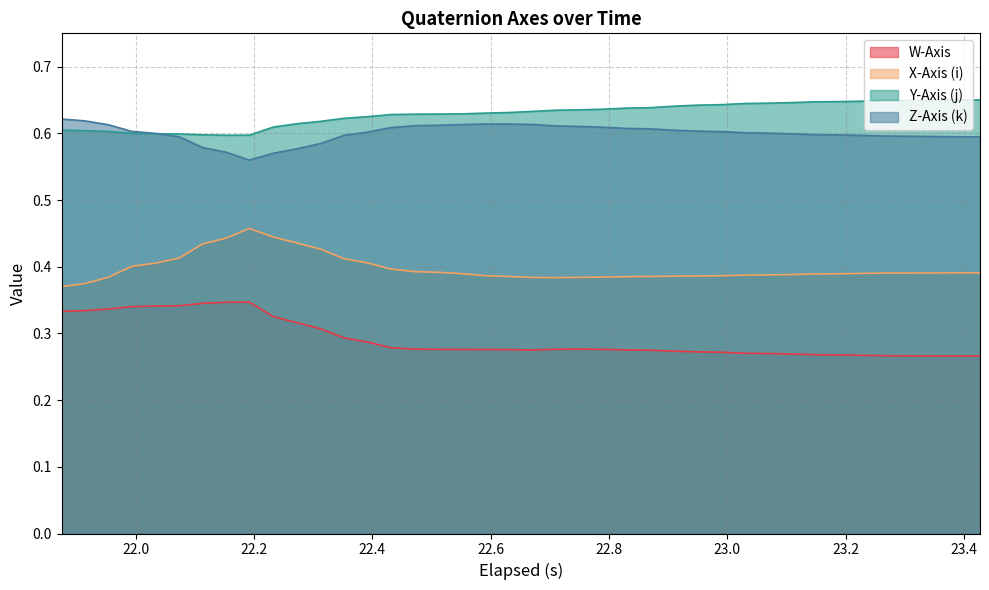

True or false: X-Axis (i) and Y-Axis (j) cross at least once.

False